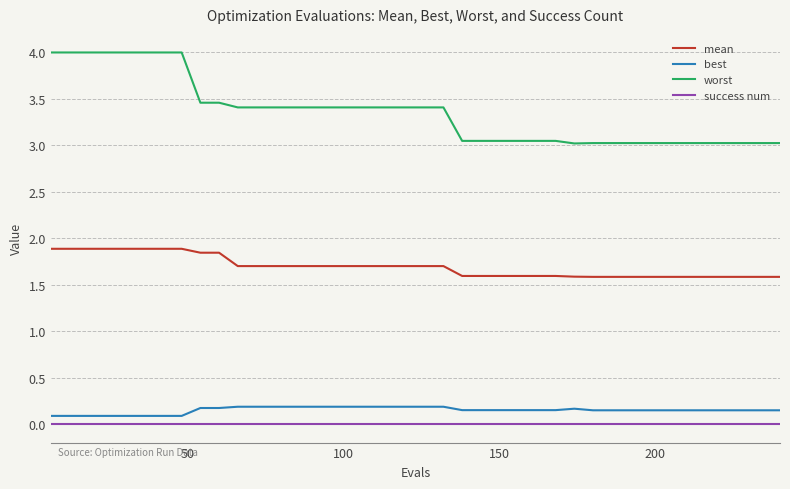

Which series has the largest total across all categories?

worst